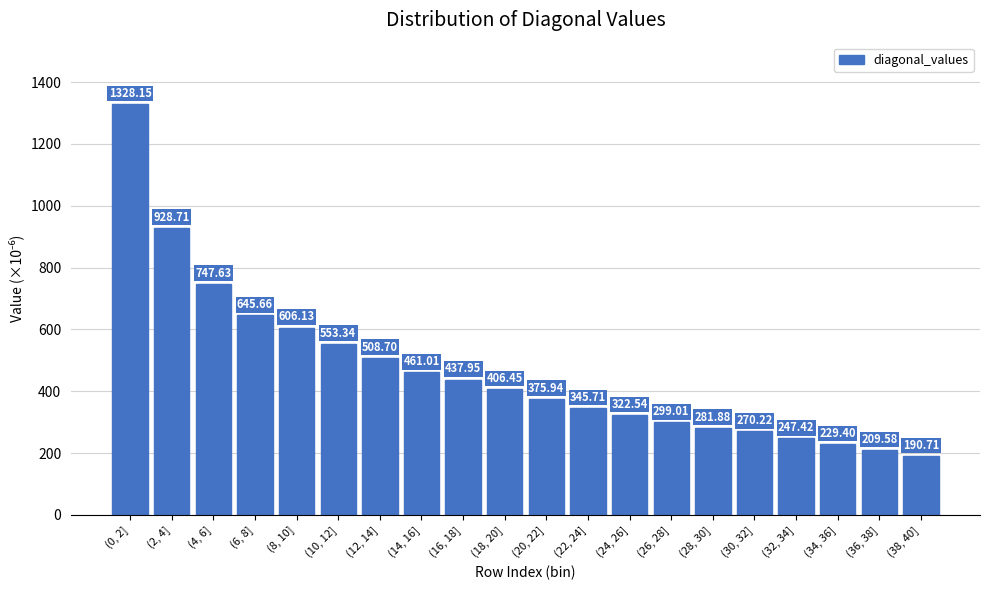

What is the difference between the maximum and minimum values?

1137.4